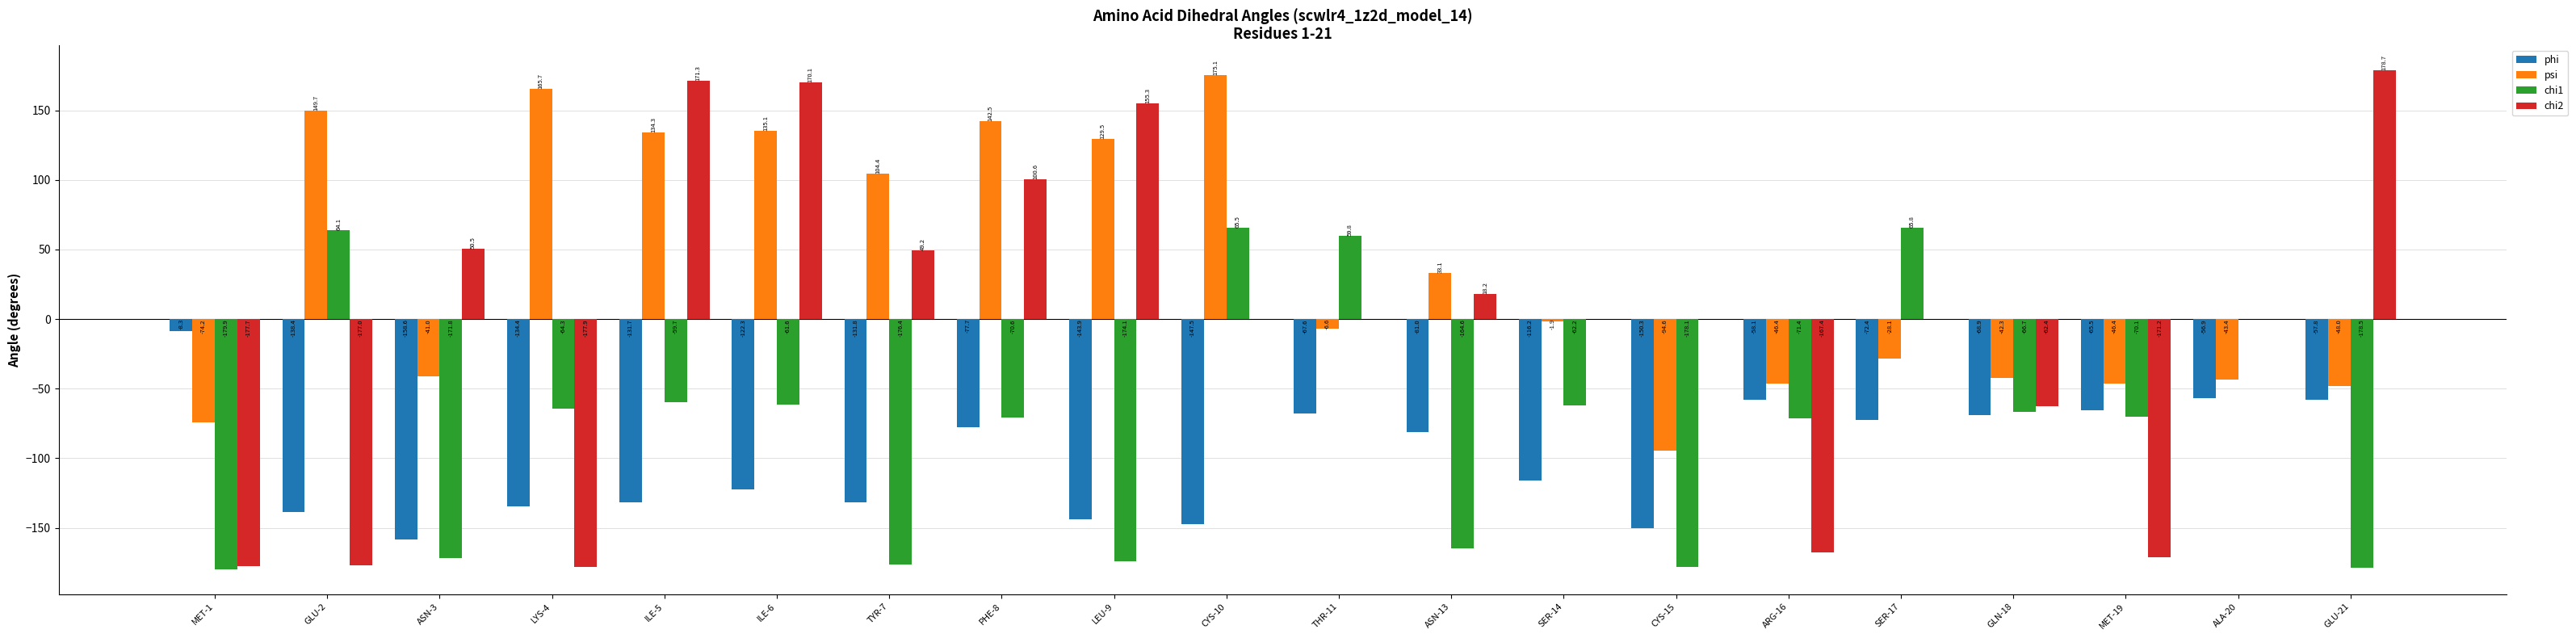

What is the total value across all series at ASN-3?

-320.8